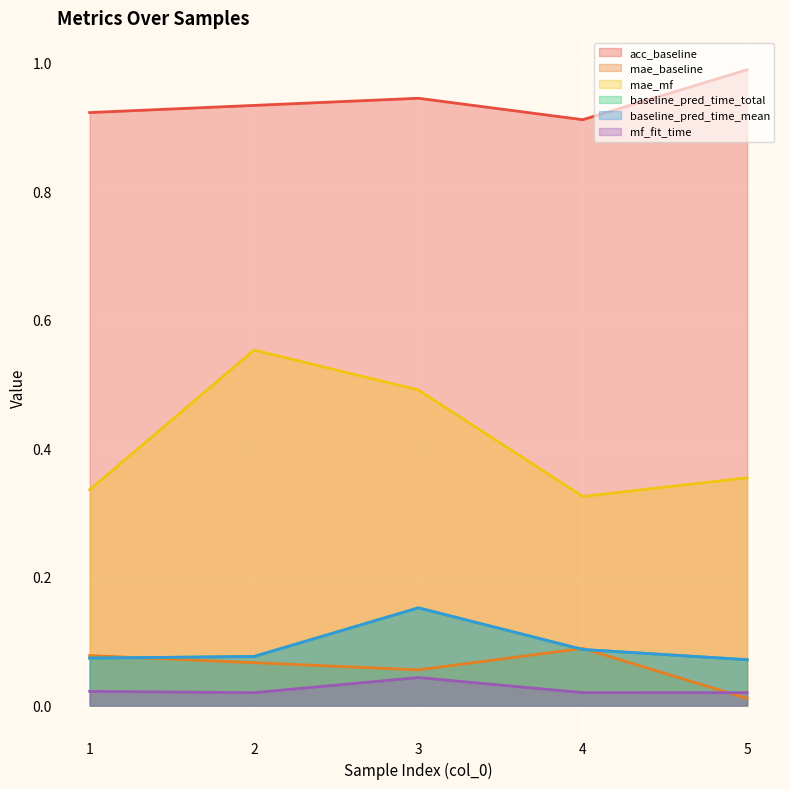

Which category has the highest value in the mf_fit_time series?

3